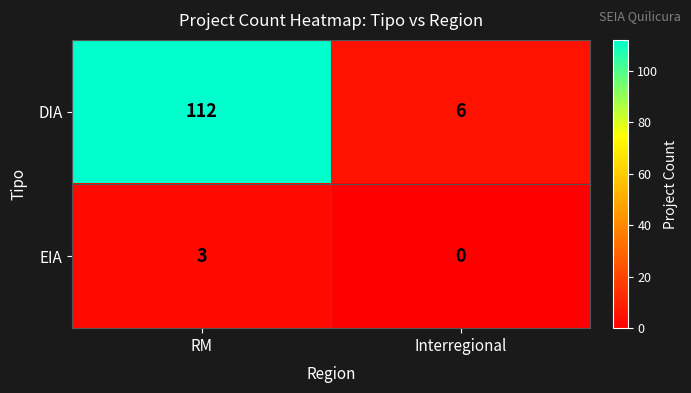

Is it true that EIA equals 3 at RM?

True